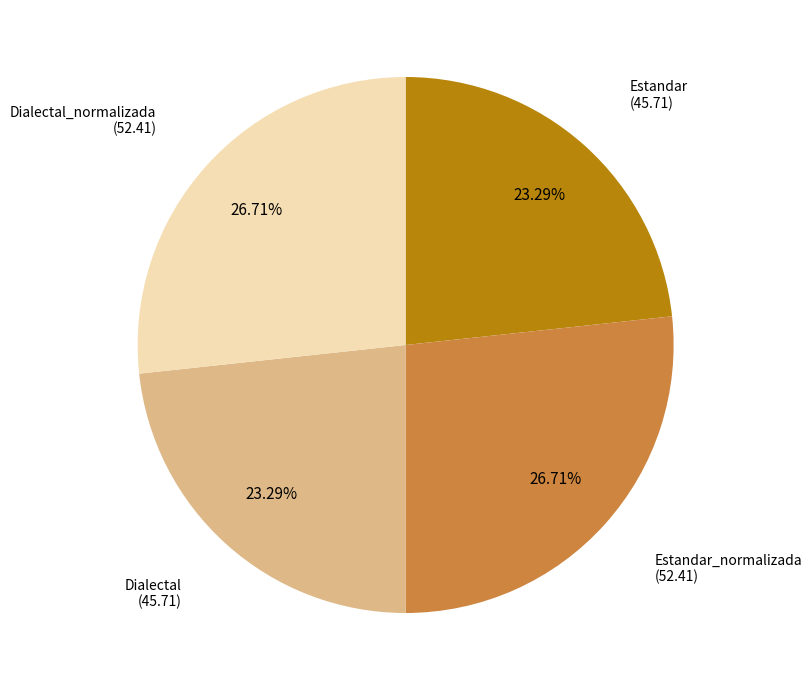

Count the number of slices in the pie.

4